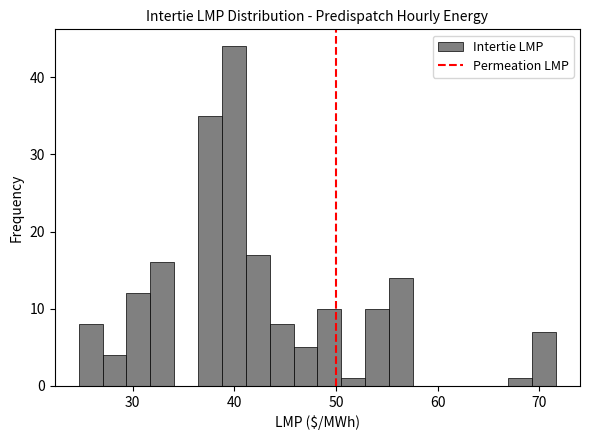

Read against the x-axis, roughly where is the centre of the tallest bar?

40